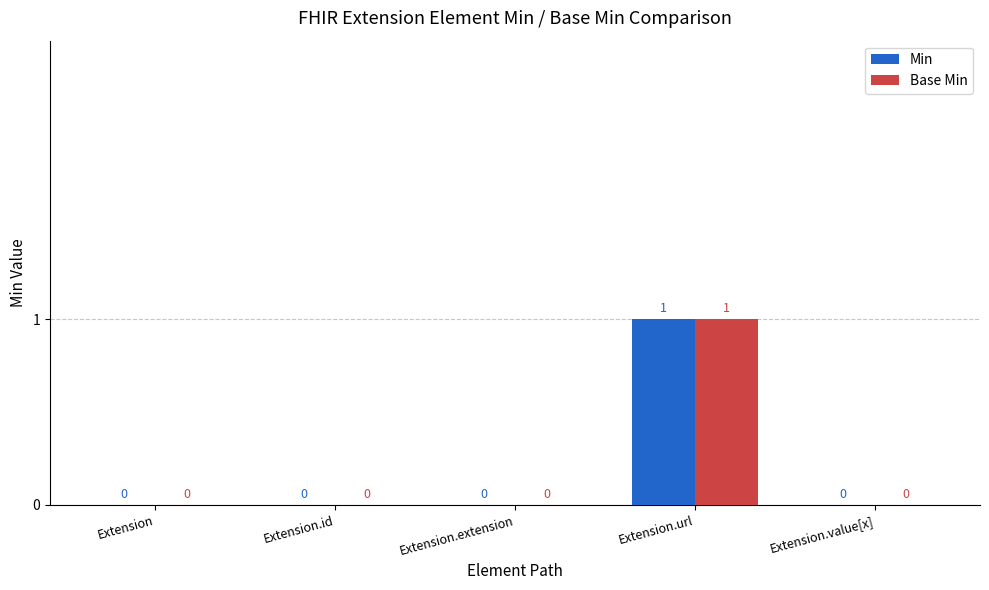

Reading left to right, extract all data points from this chart.

Min: 0	0	0	1	0
Base Min: 0	0	0	1	0